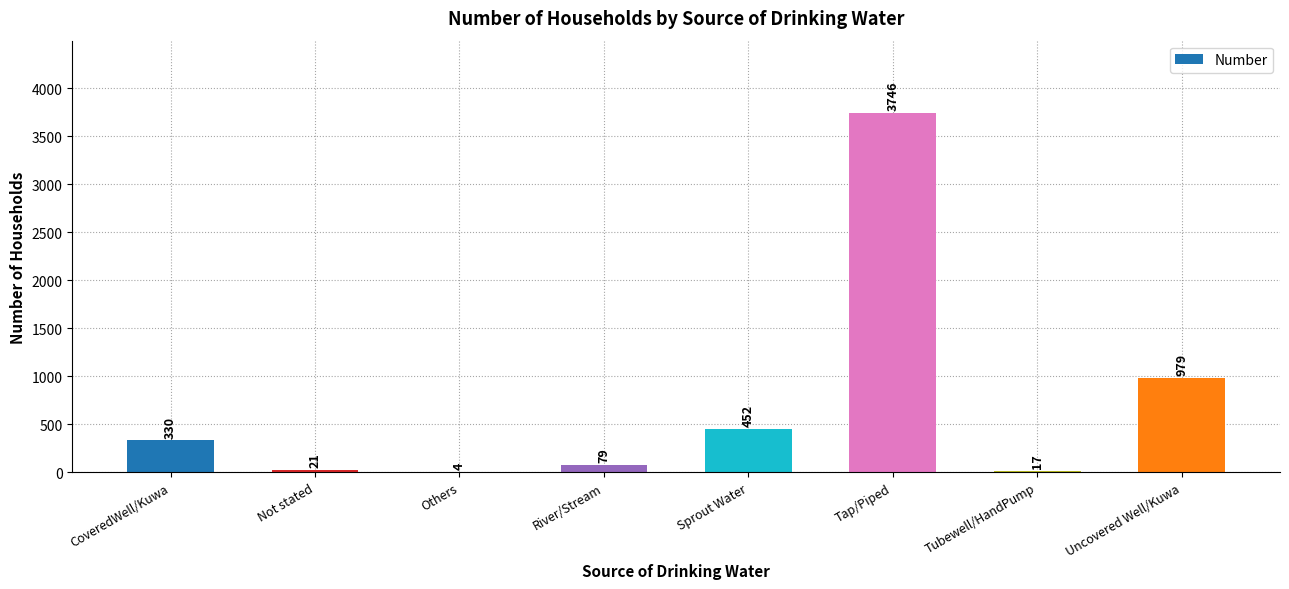

The value at Tap/Piped is 3746. True or false?

True